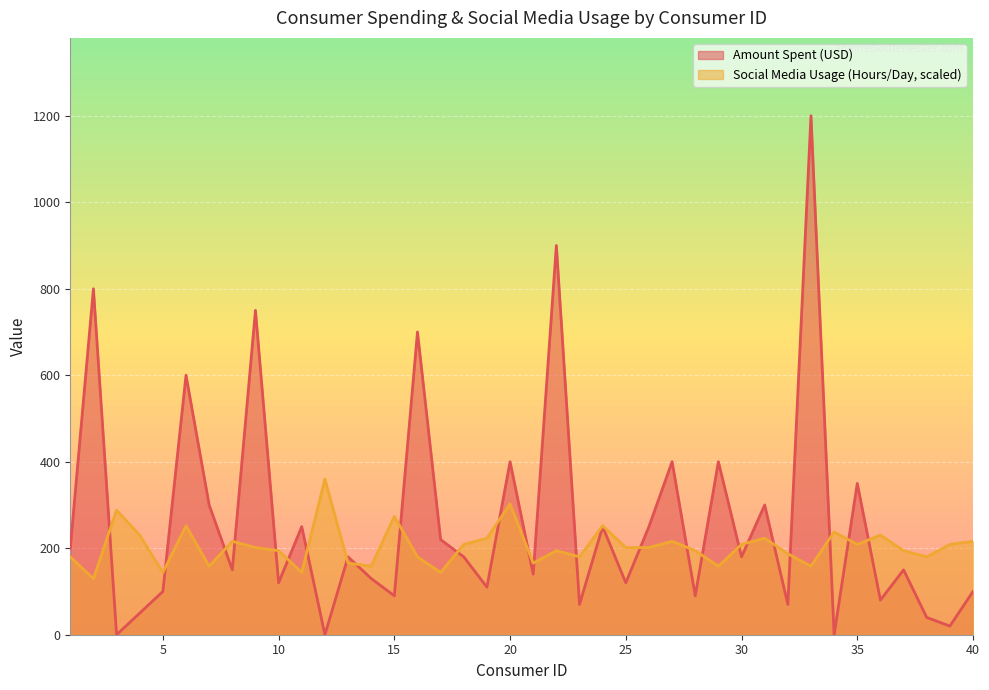

Which series has the largest total across all categories?

Amount Spent (USD)